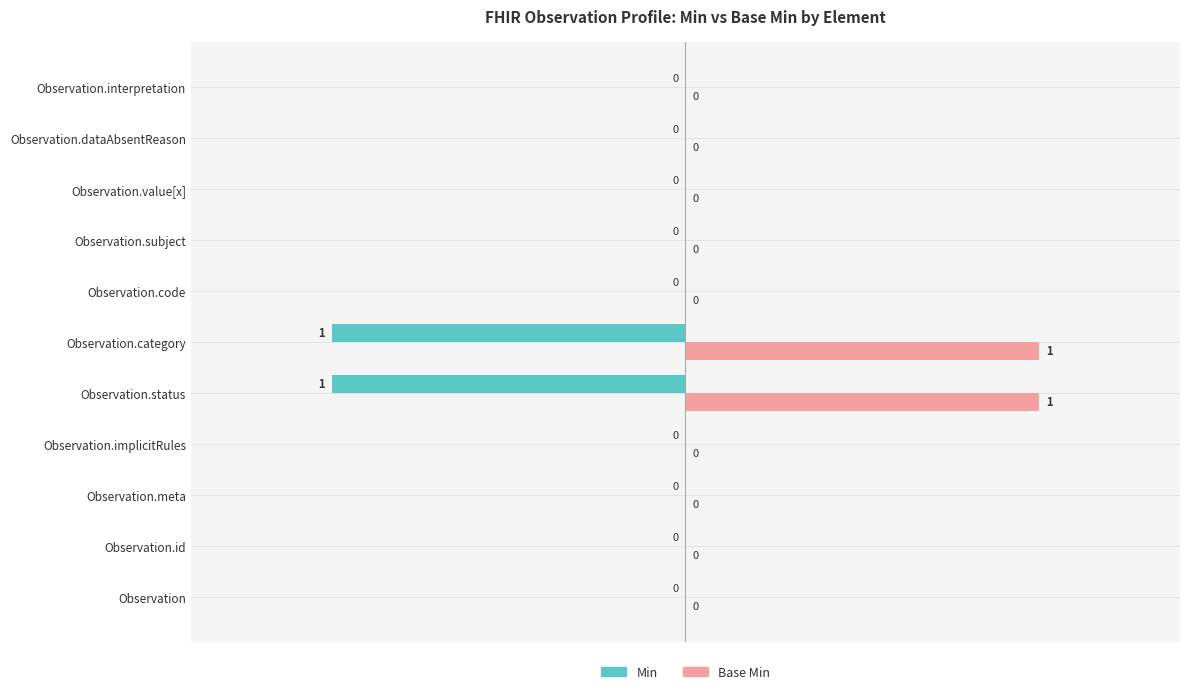

Count the number of categories in the chart.

11